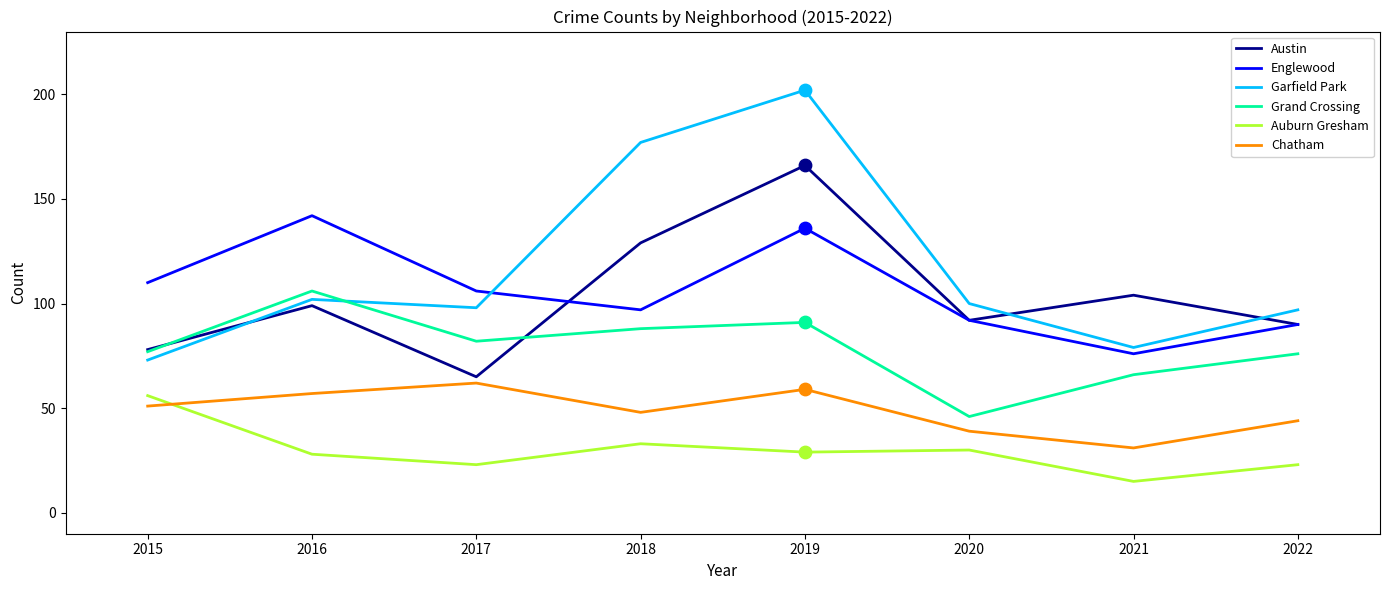

Which series has the largest total across all categories?

Garfield Park